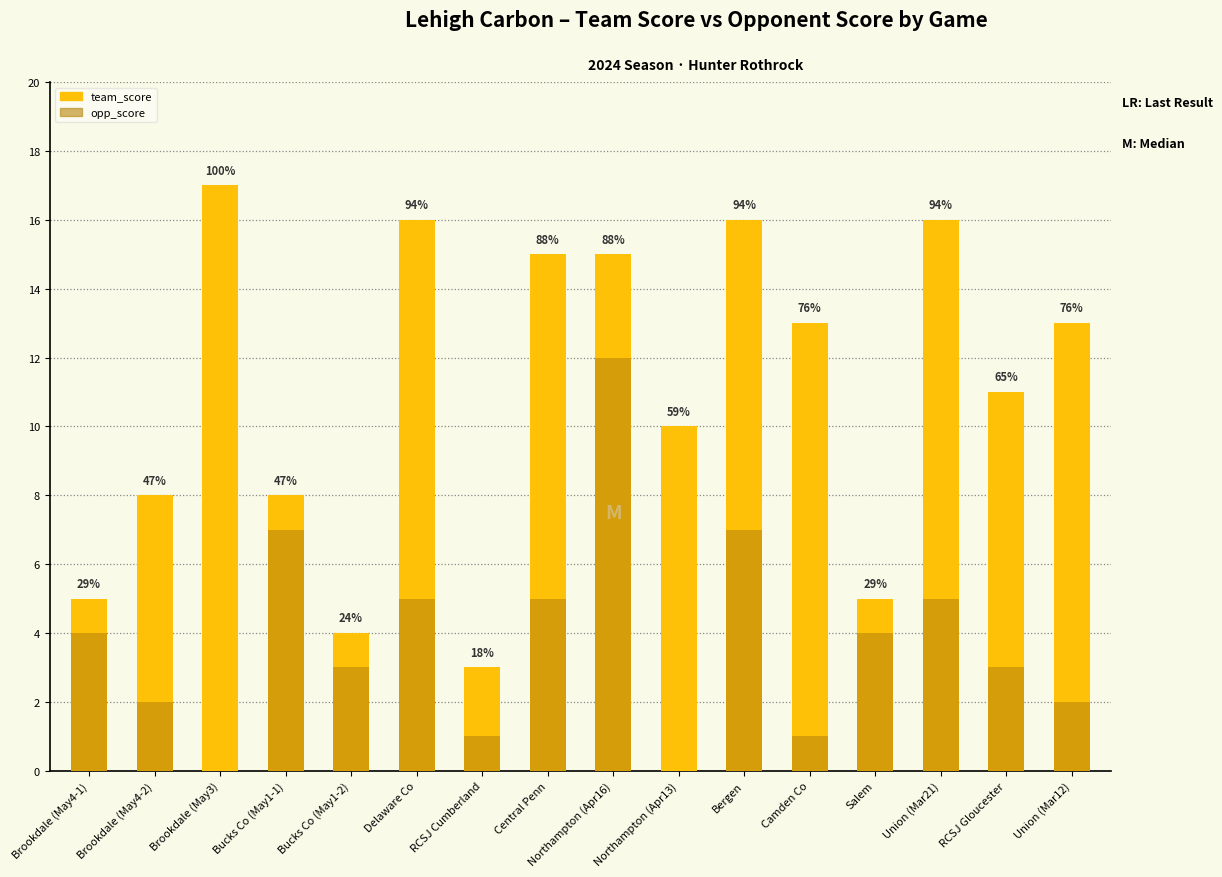

What is the label of the 7th bar from the left?

RCSJ Cumberland